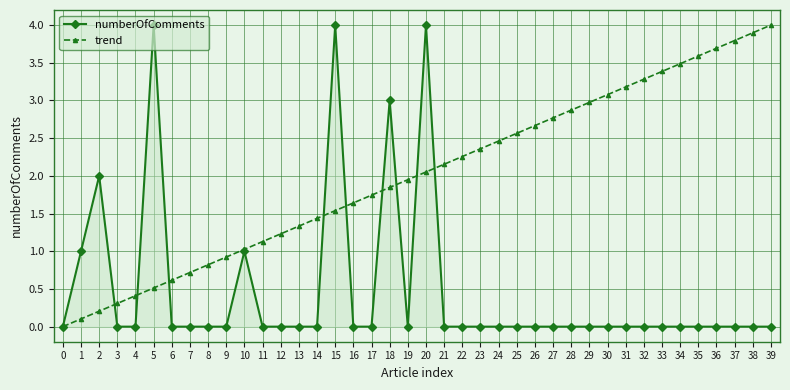

Is the value of trend at 13 greater than the value of numberOfComments at 3?

Yes